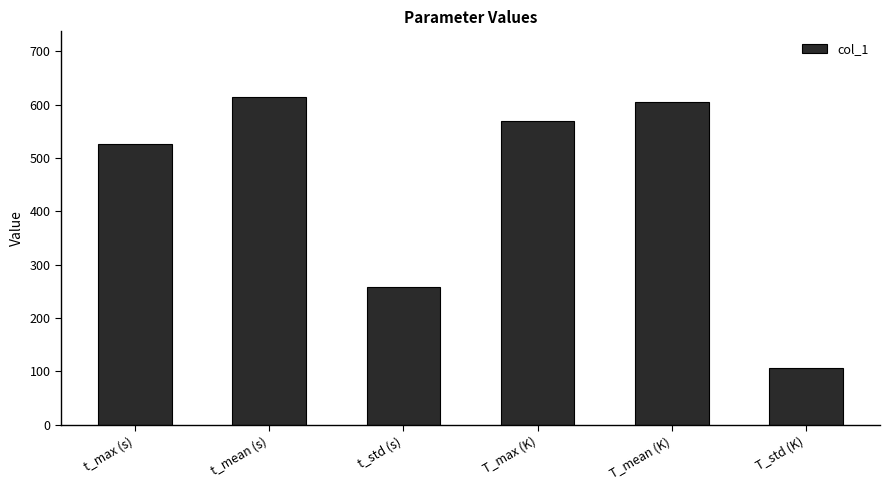

At which label does the data first exceed 569?

t_mean (s)